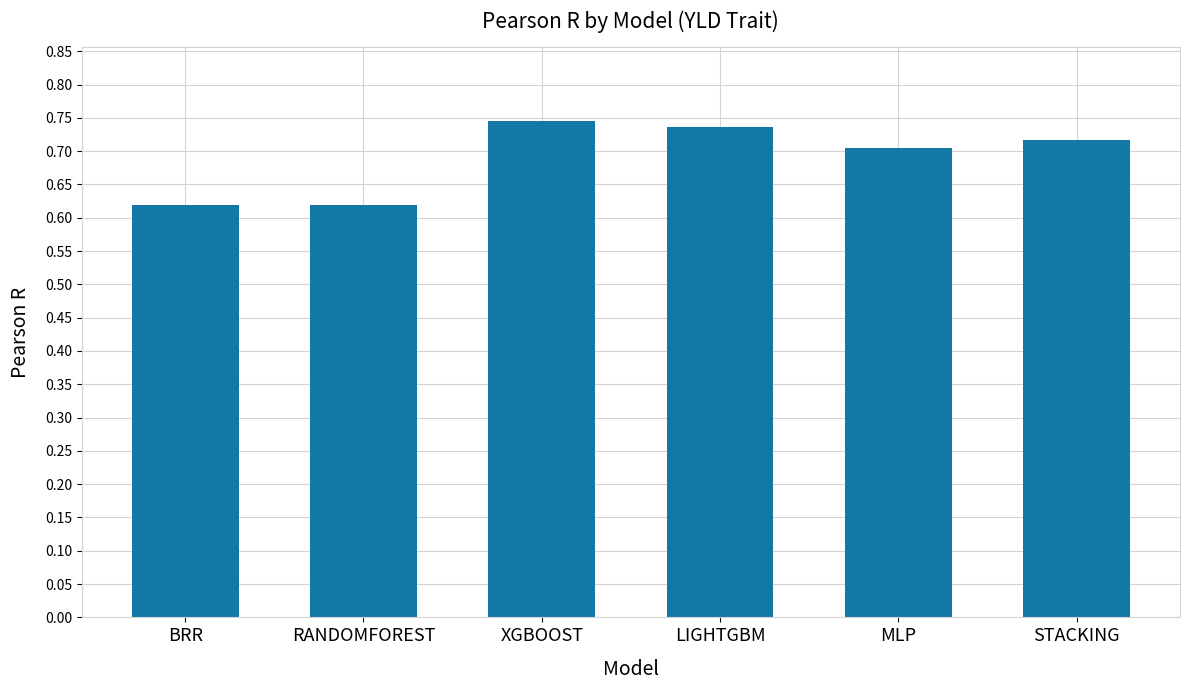

What is the label of the 2nd bar from the right?

MLP